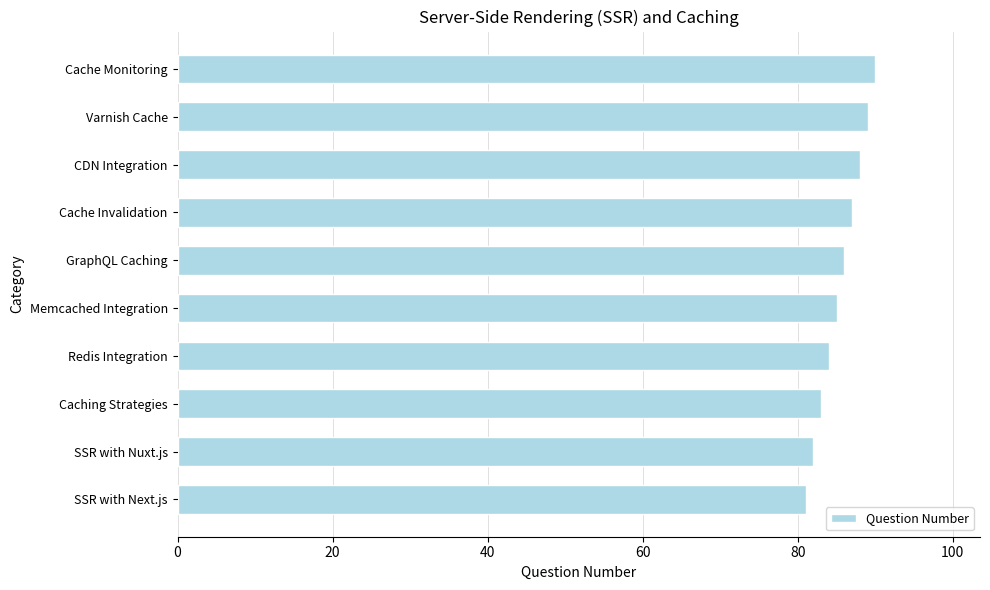

At which category does the chart reach its peak across all series?

Cache Monitoring